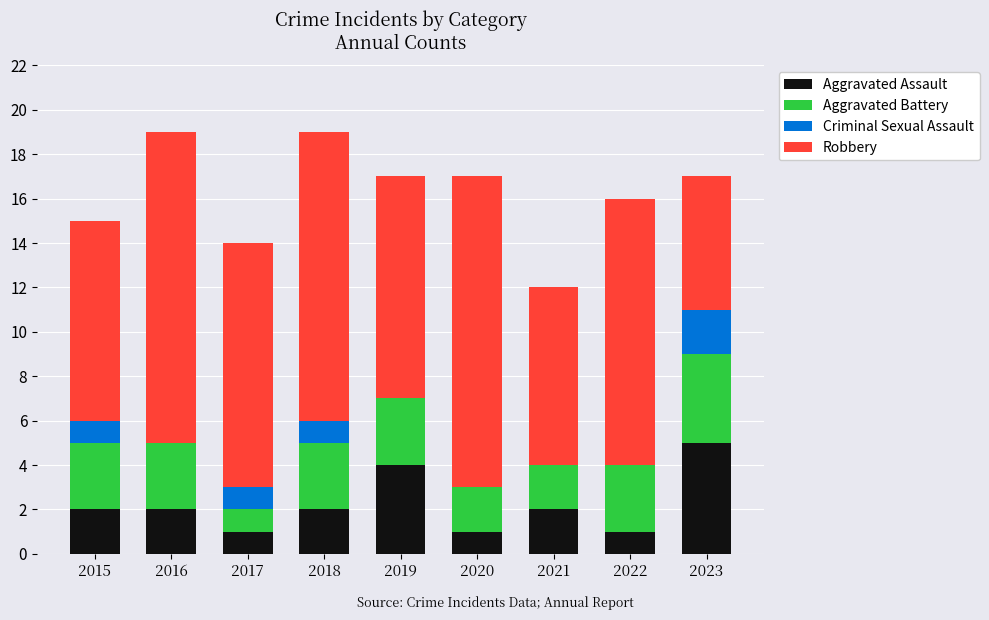

Is it true that Aggravated Assault equals 2 at 2016?

True